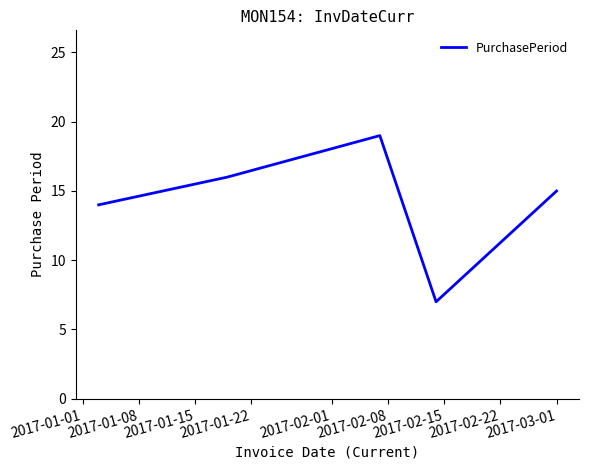

How many interior local valleys (lower than both neighbors) does the data have?

1